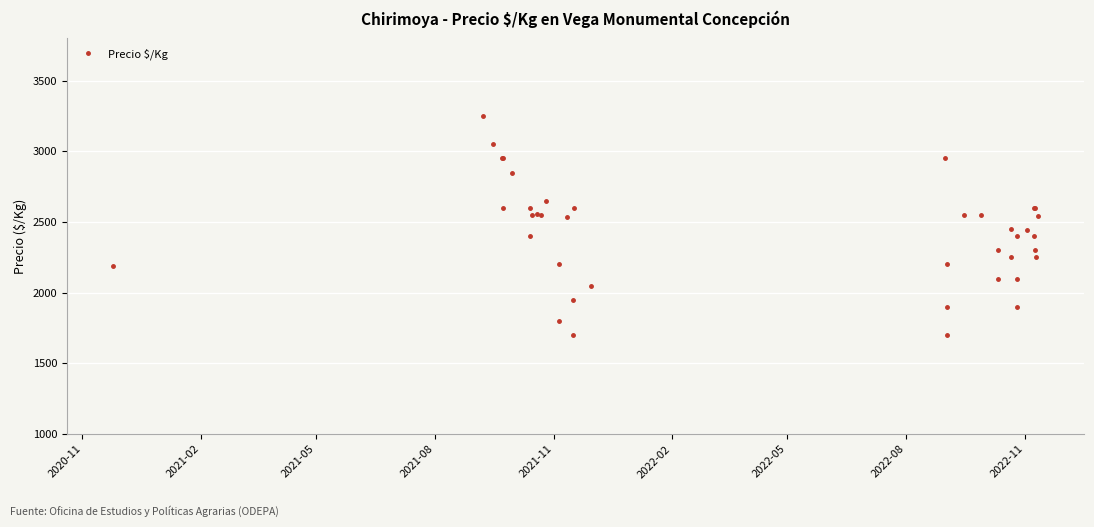

How many series are shown in this chart?

1